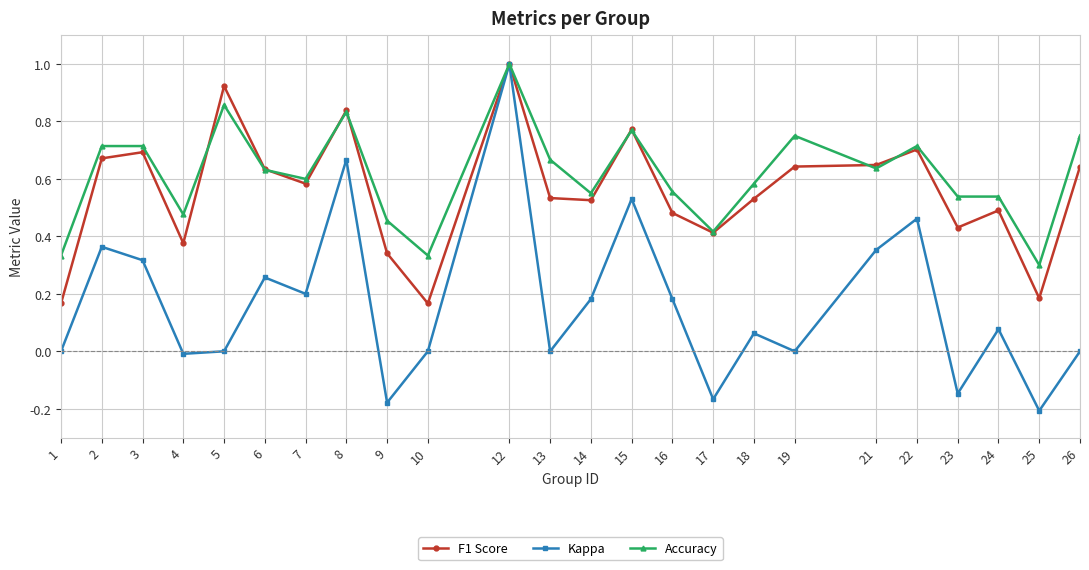

What is the sum of all Kappa values?

3.9